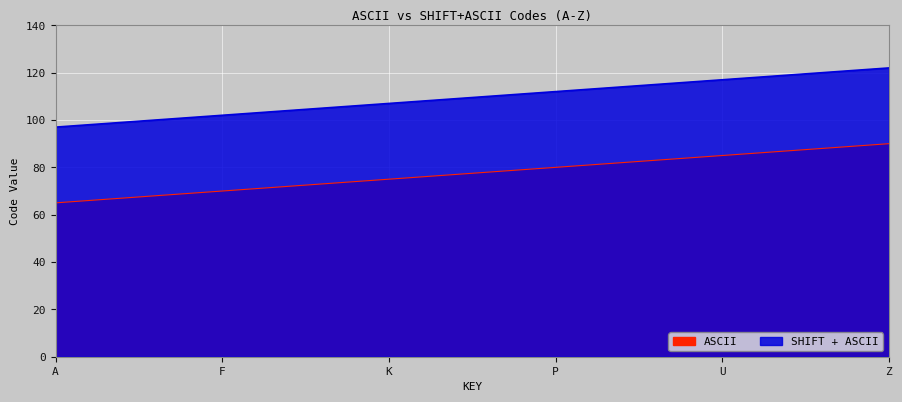

The value of SHIFT + ASCII at 69 is 101. True or false?

True